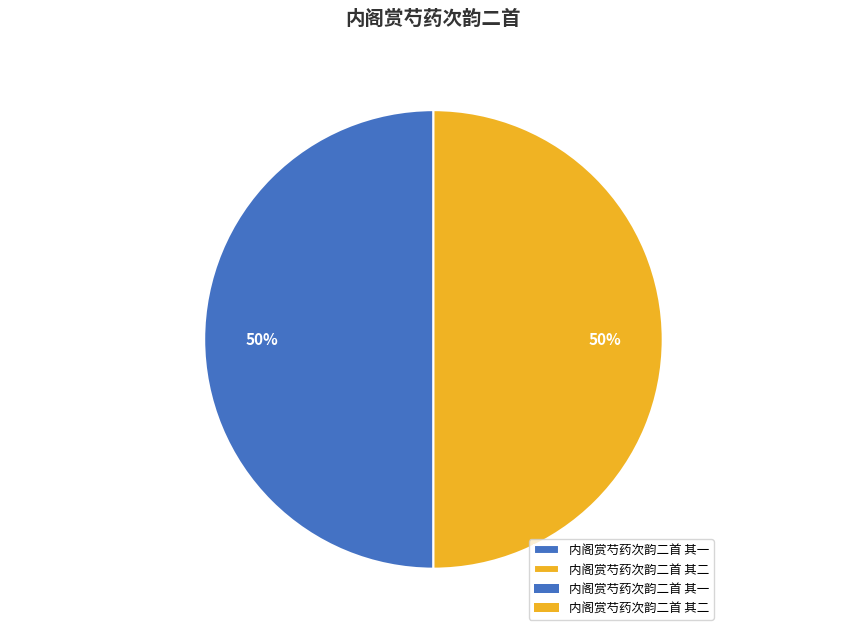

Is it true that 内阁赏芍药次韵二首 其二 is 50% of the pie?

True